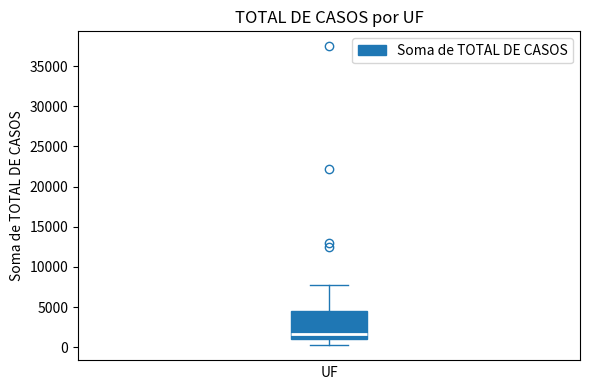

Transcribe this box plot: give where the median line is, the range the box spans, and where the two whiskers end, as read against the y-axis. The values are not printed on the chart, so give them approximately, as read against the axis.

median 1500, box 1000 to 4500, whiskers 0 to 8000